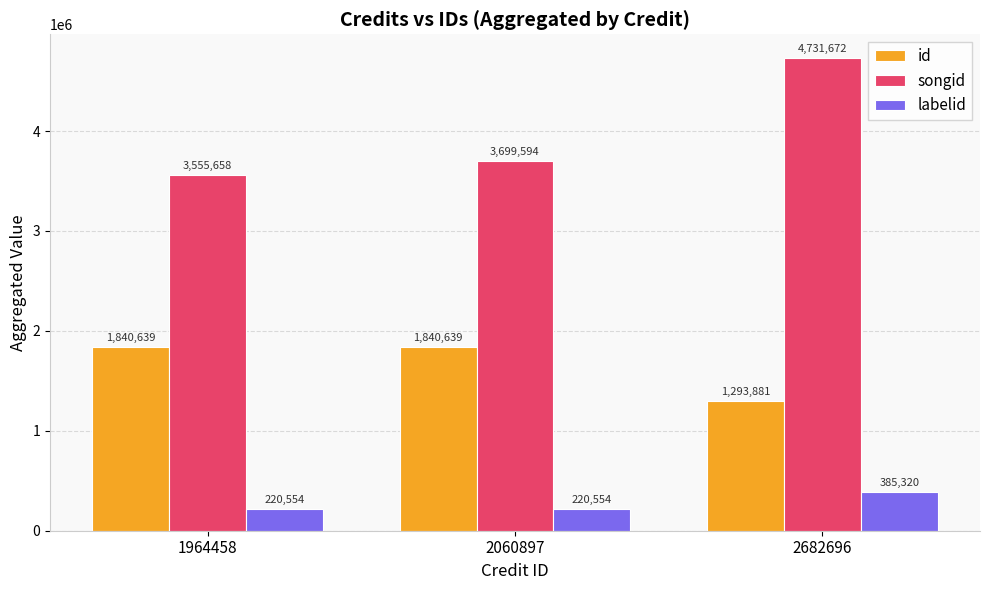

Which series has the widest spread of values?

songid